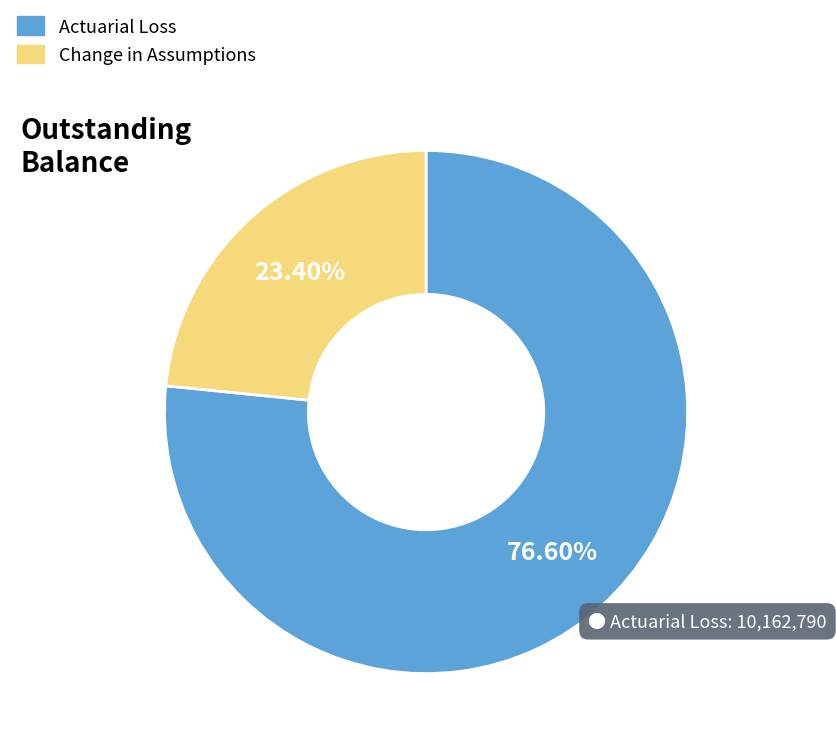

Combined, do Change in Assumptions and Actuarial Loss account for over 50%?

Yes